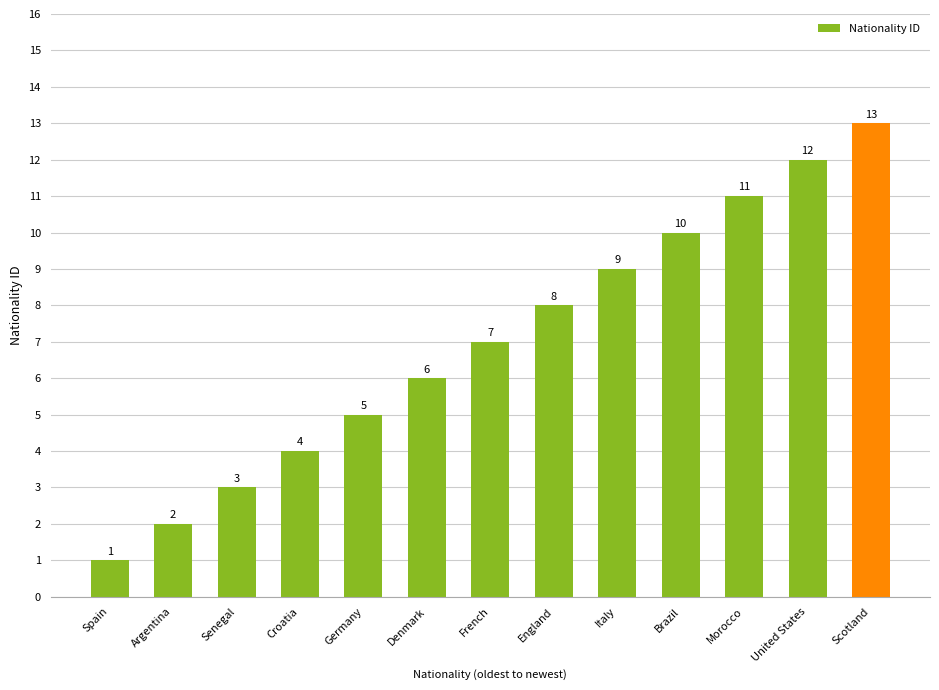

Reading right to left, transcribe all the data shown in this chart.

Scotland=13	United States=12	Morocco=11	Brazil=10	Italy=9	England=8	French=7	Denmark=6	Germany=5	Croatia=4	Senegal=3	Argentina=2	Spain=1